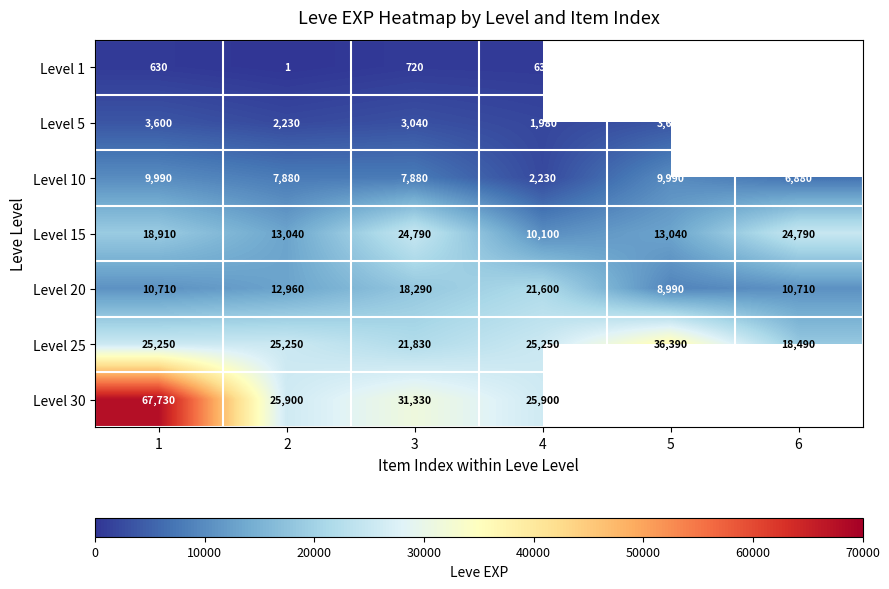

What is the minimum value shown in the chart?

1.0